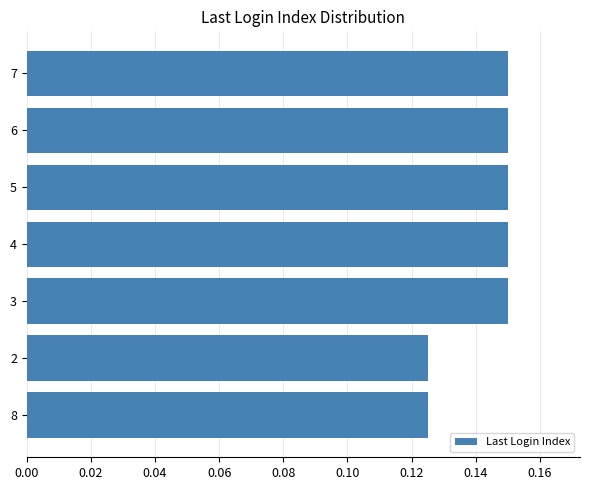

The chart shows a value of 0.2 at 8. True or false?

False